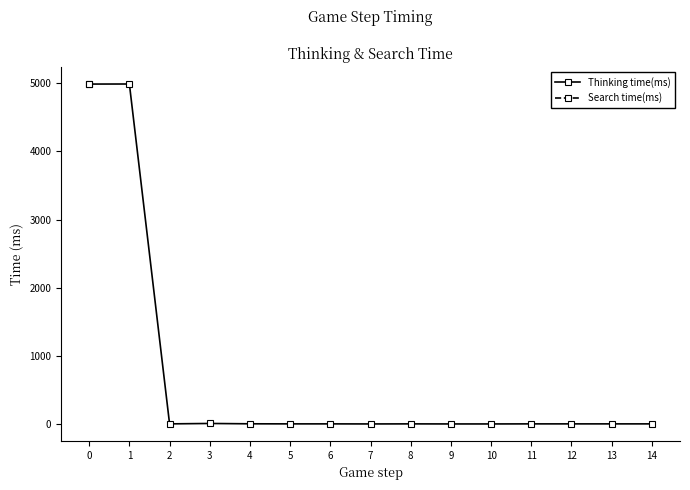

Which series has the widest spread of values?

Thinking time(ms)